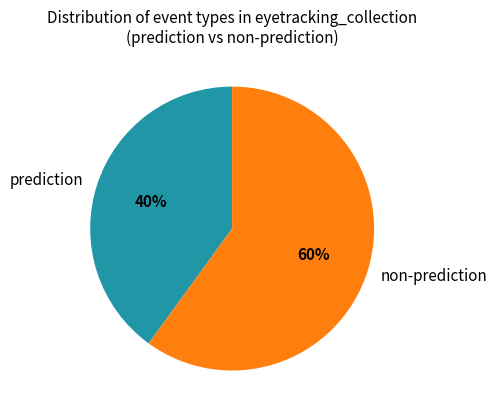

Approximately how many times larger is the value at non-prediction compared to prediction?

1.5